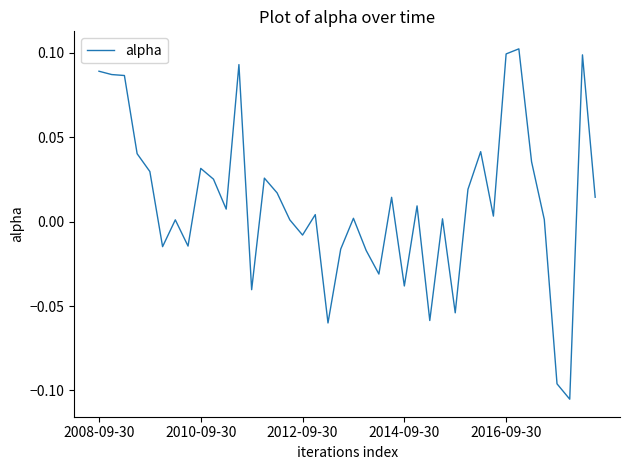

What is the difference between the maximum and second lowest values?

0.2